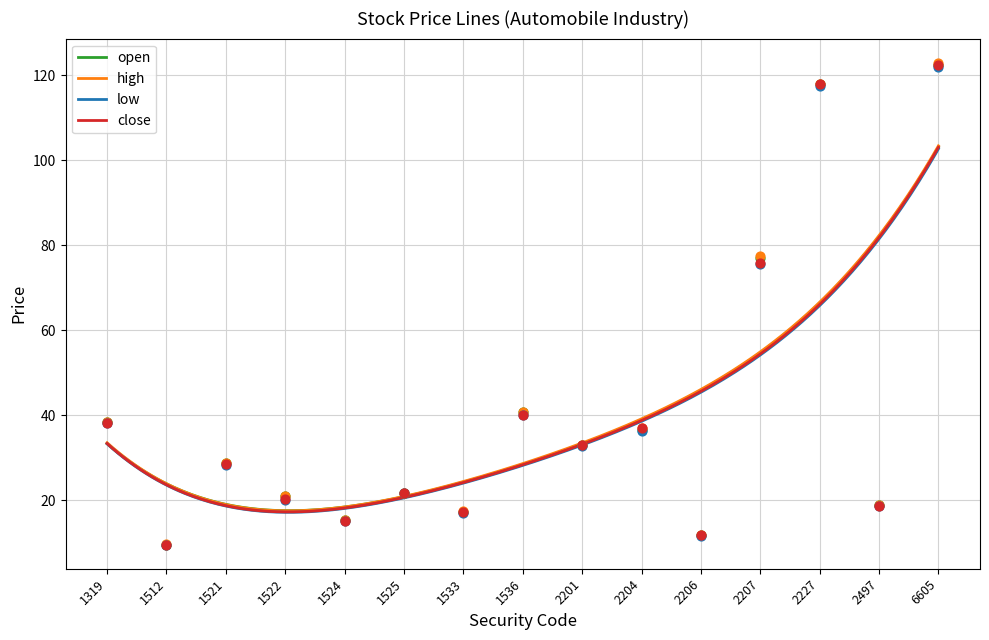

What are all the series names shown in the legend?

open, high, low, close